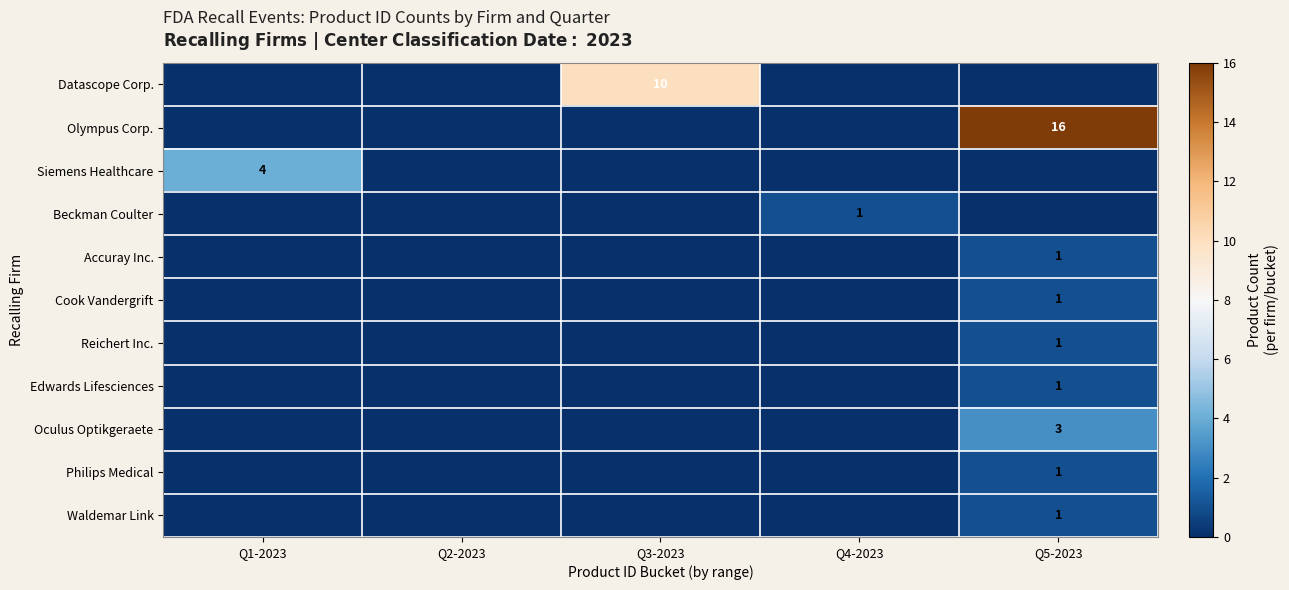

True or false: Accuray Inc. has a value of 0 at Q5-2023.

False